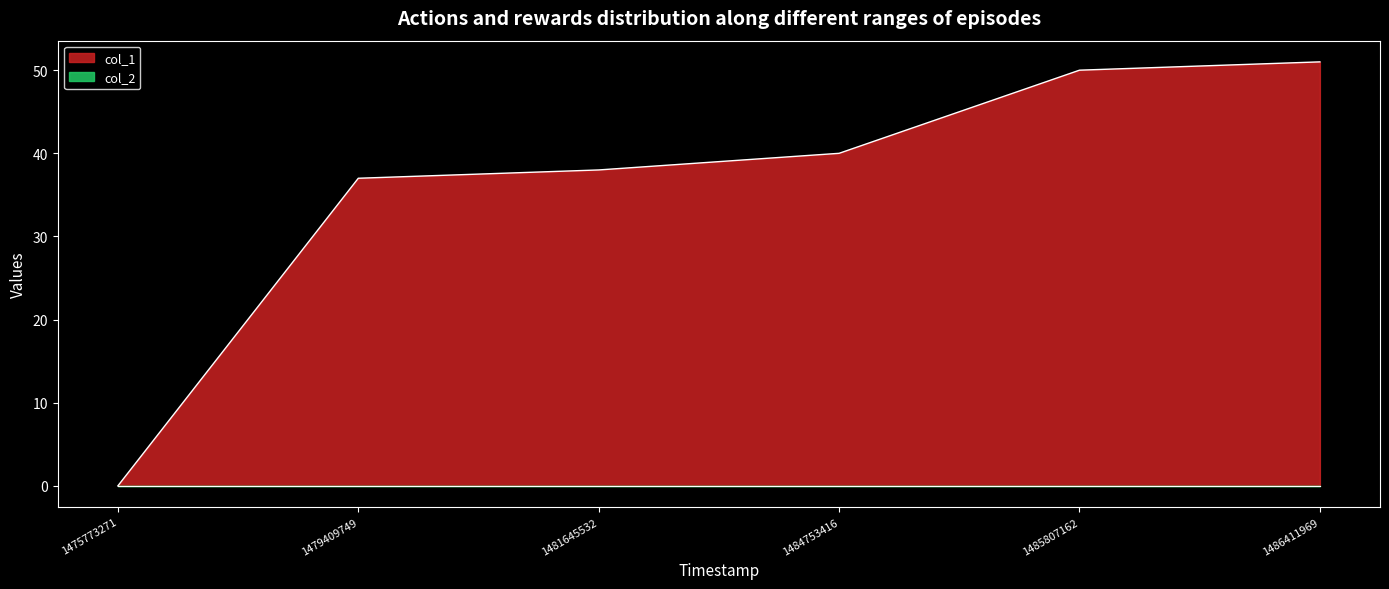

What is the sum of the values at 1486411969 and 1481645532?

89